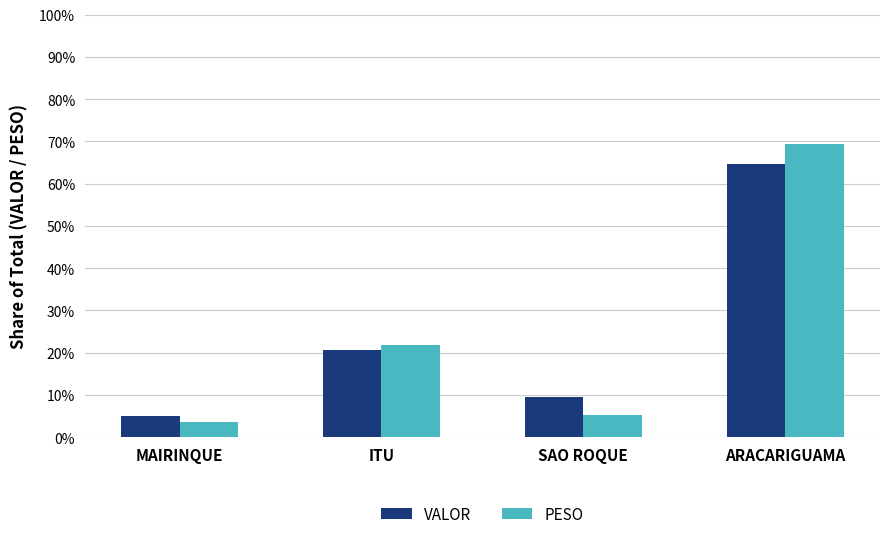

List the series in order of their peak value, lowest first.

VALOR, PESO